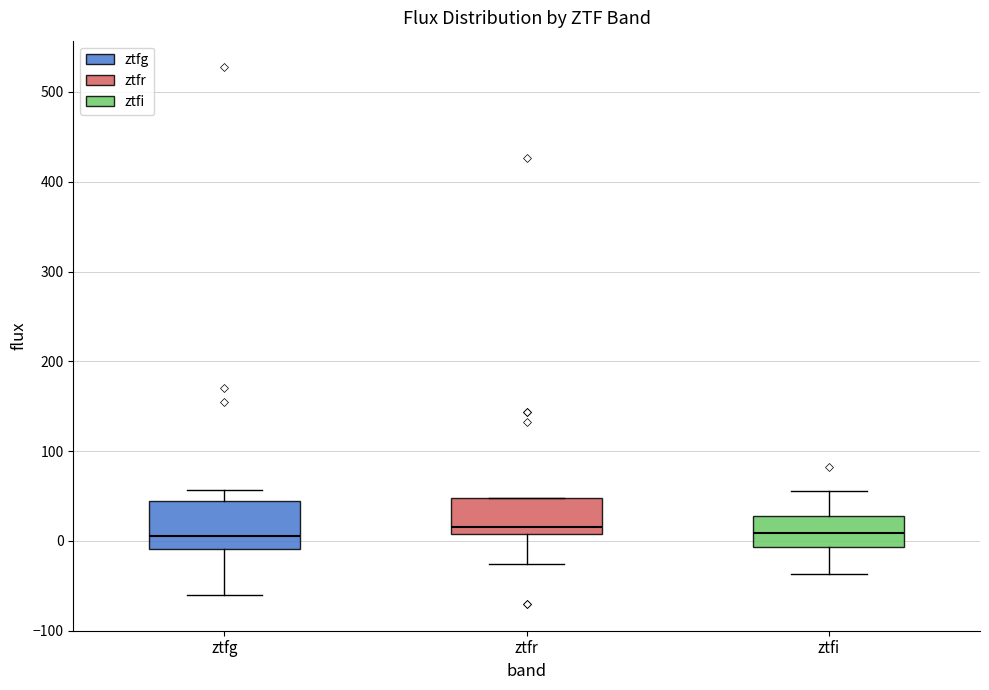

Reading left to right, transcribe this box plot: for each box, give where its median line is, the range the box spans, and where its two whiskers end, as read against the y-axis. The values are not printed on the chart, so give them approximately, as read against the axis.

ztfg: median 0, box -10 to 40, whiskers -60 to 60
ztfr: median 20, box 10 to 50, whiskers -30 to 50
ztfi: median 10, box -10 to 30, whiskers -40 to 60